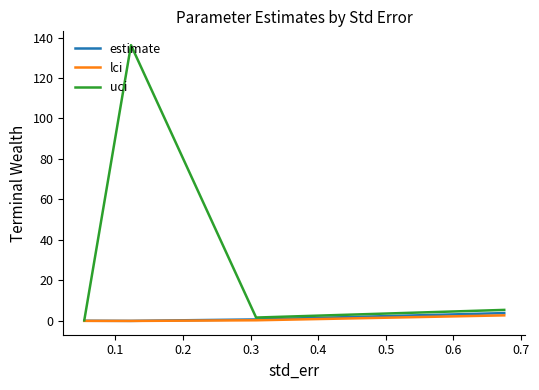

What is the maximum value for estimate?

3.9